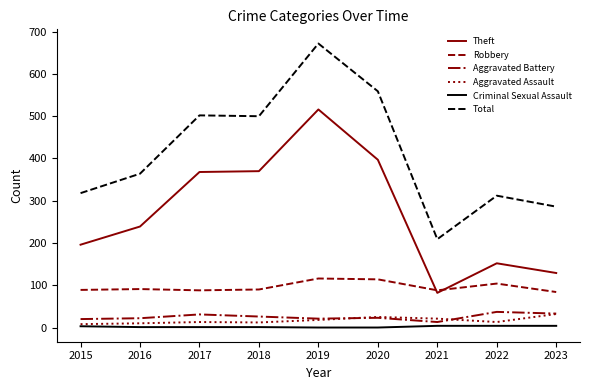

Which series changed the most between 2016 and 2017?

Total